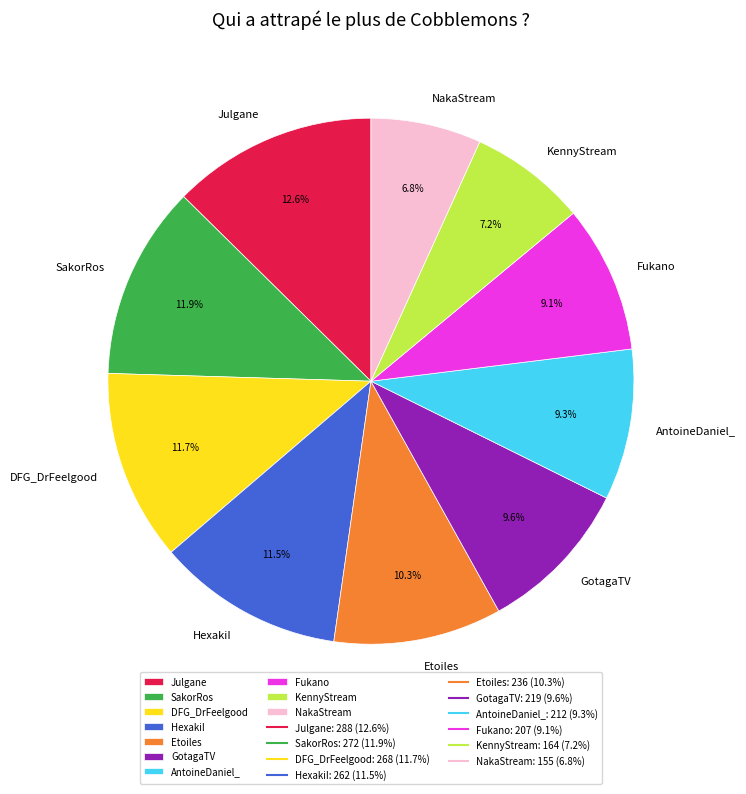

To the nearest percent, what is the difference between the largest and smallest slice percentages?

6%